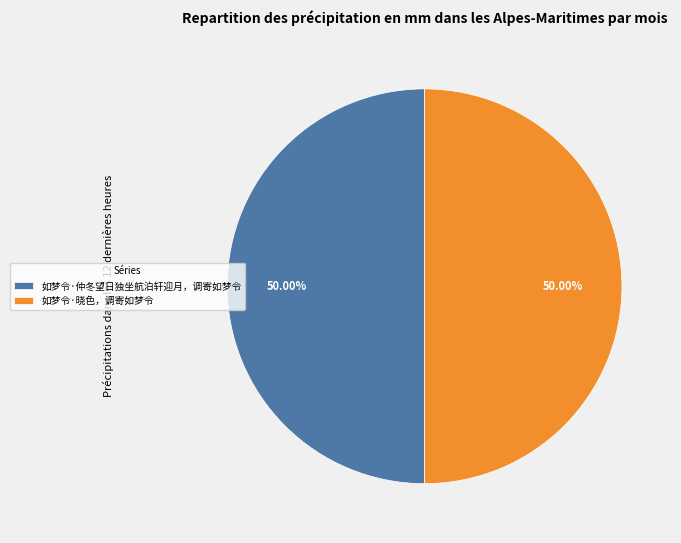

Is the sum of 如梦令·仲冬望日独坐航泊轩迎月，调寄如梦令 and 如梦令·晓色，调寄如梦令 greater than half?

Yes